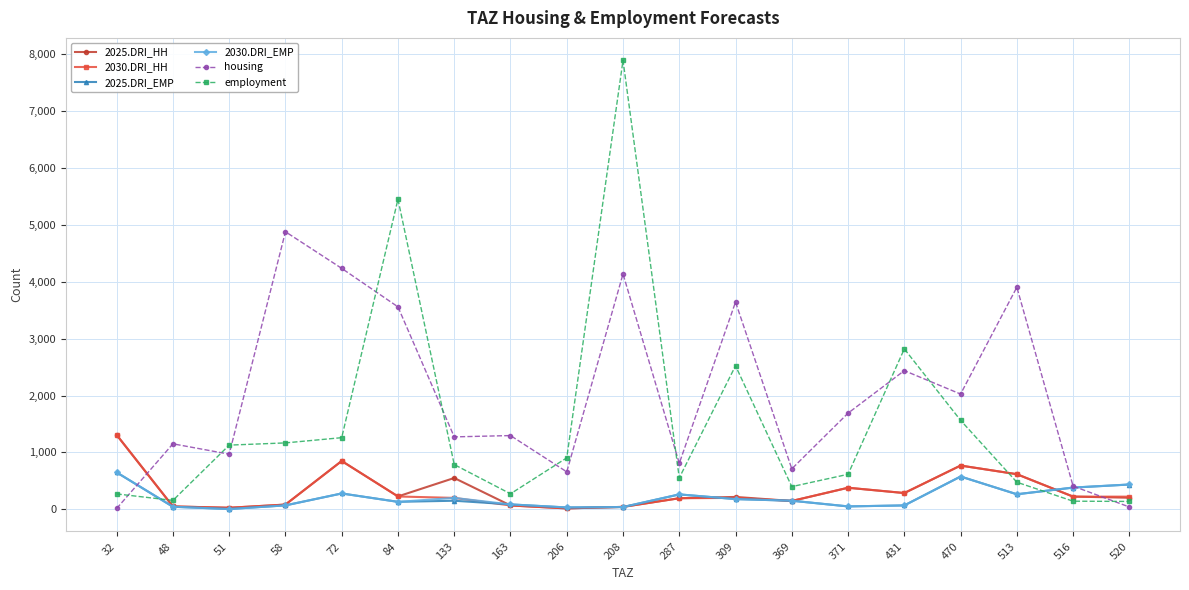

What is the greatest value displayed?

7894